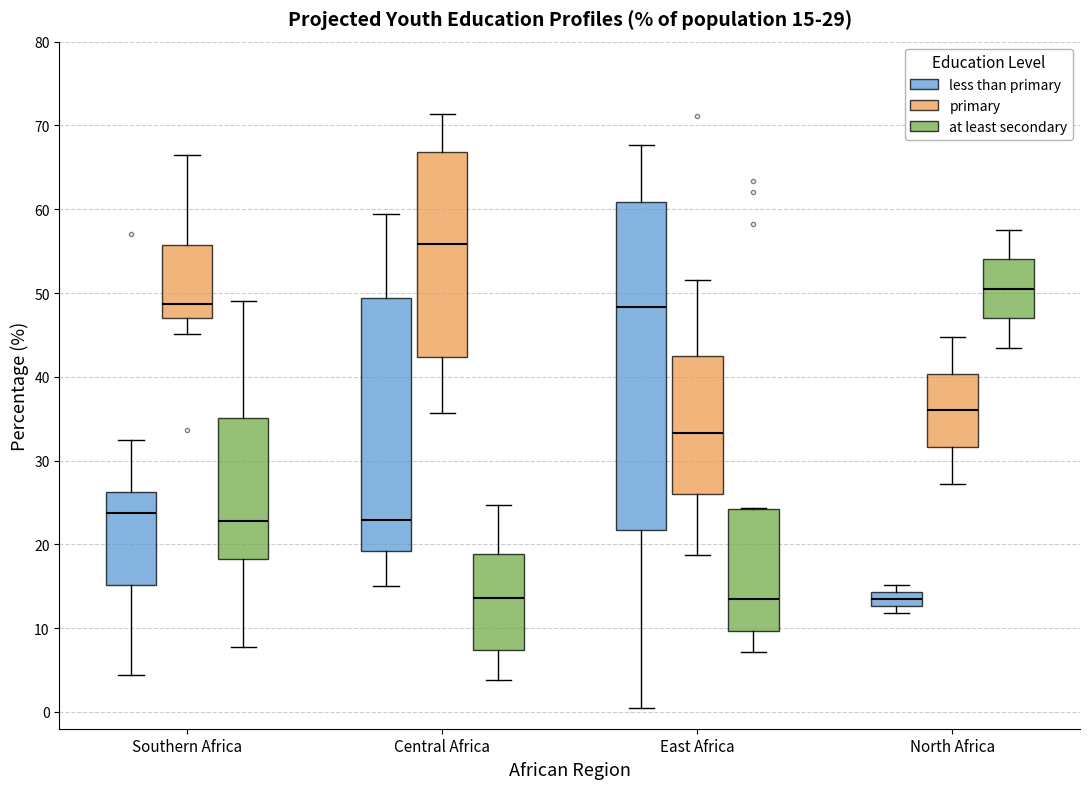

Which box's median line is the highest?

Central Africa (primary)